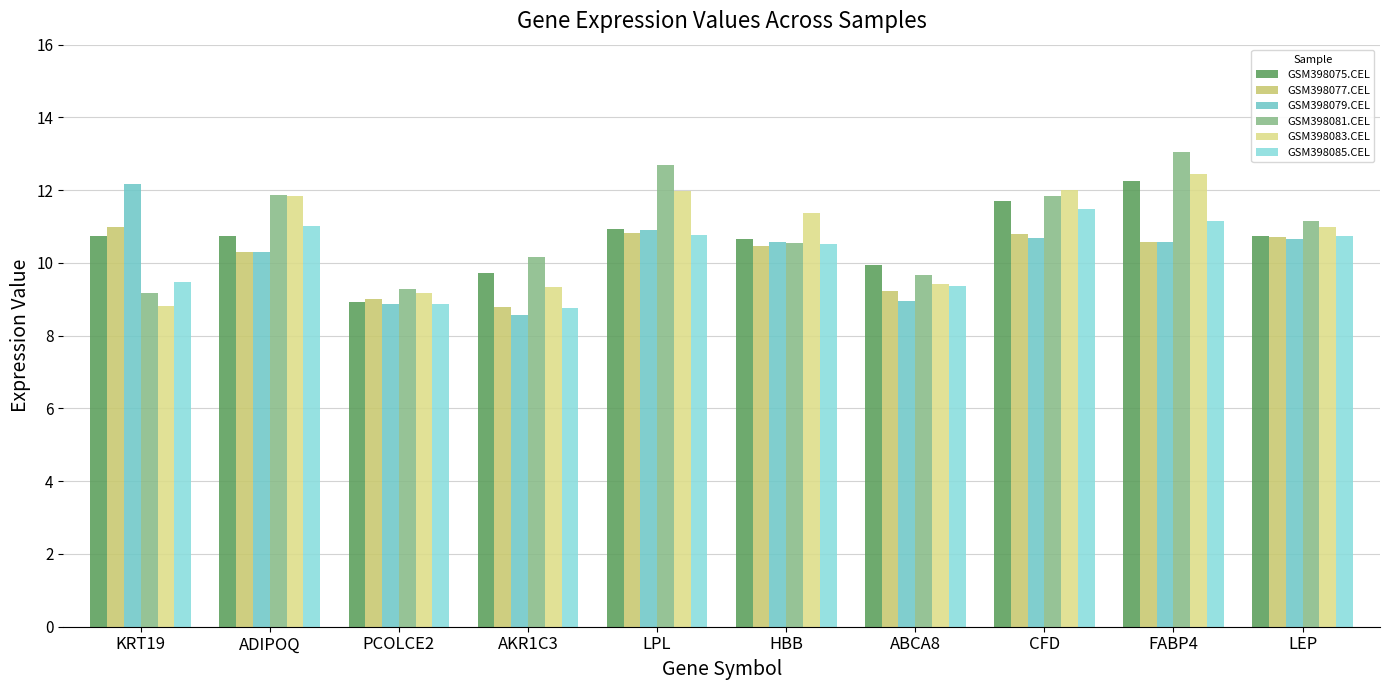

What is the maximum value for GSM398083.CEL?

12.5